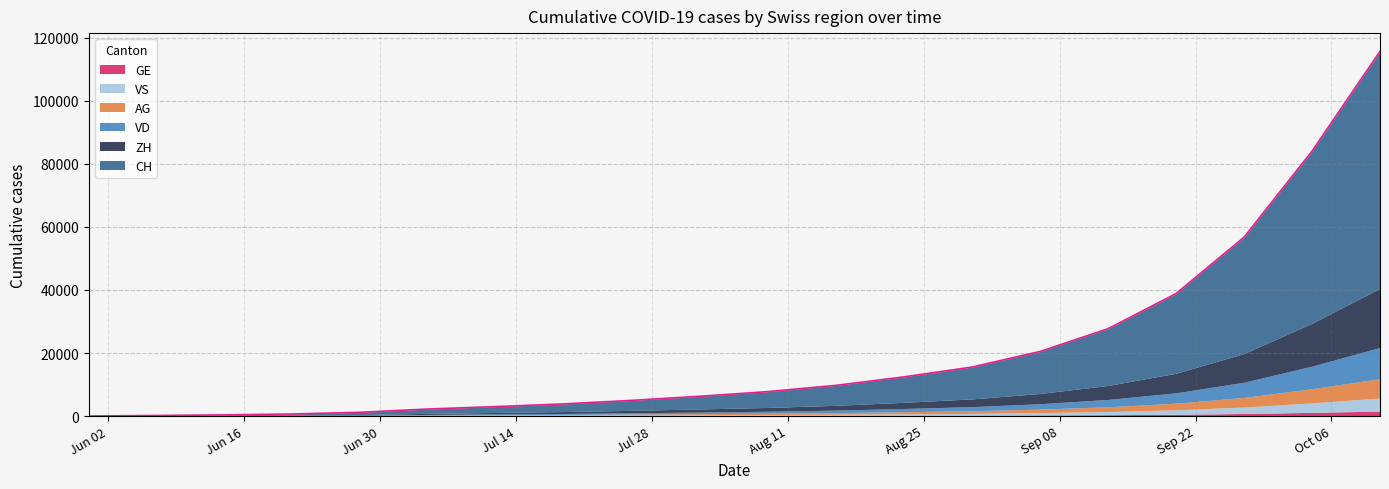

True or false: ZH and GE cross at least once.

False